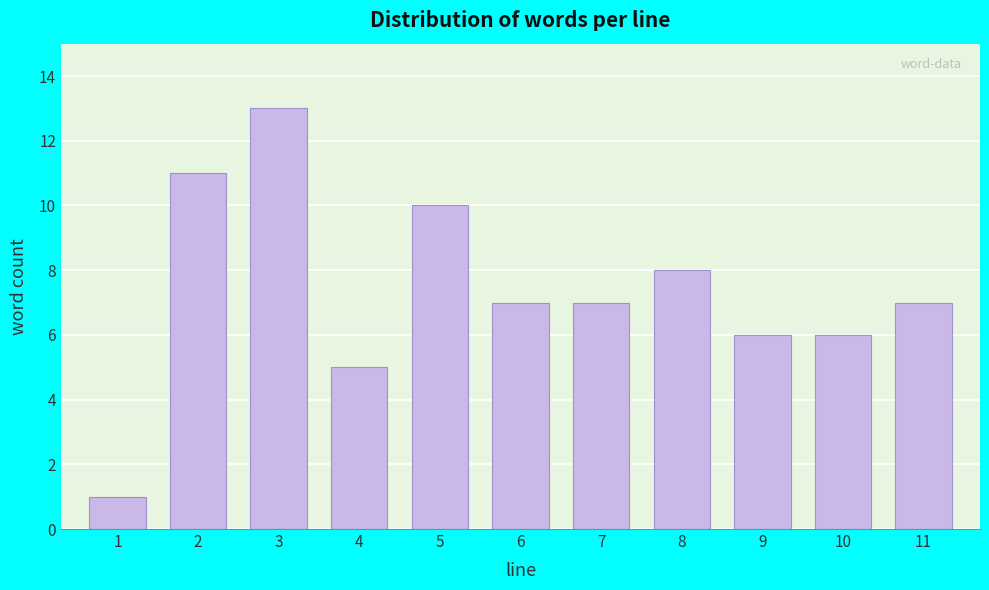

Reading right to left, what are all the values shown in this chart?

7	6	6	8	7	7	10	5	13	11	1